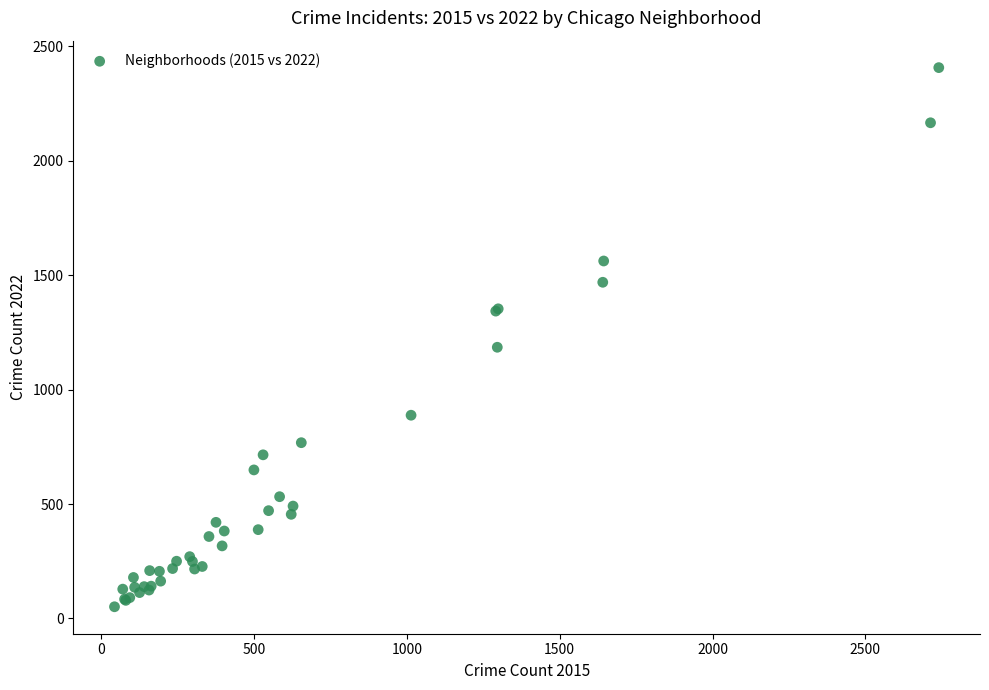

What Y value in the scatter plot is closest to 1229?

1185